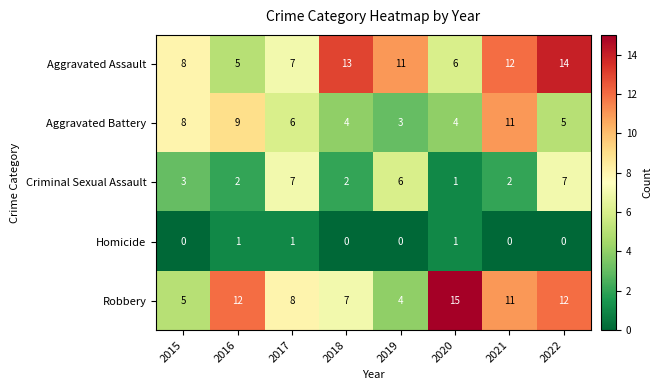

The value of Aggravated Assault at 2019 is 7. True or false?

False